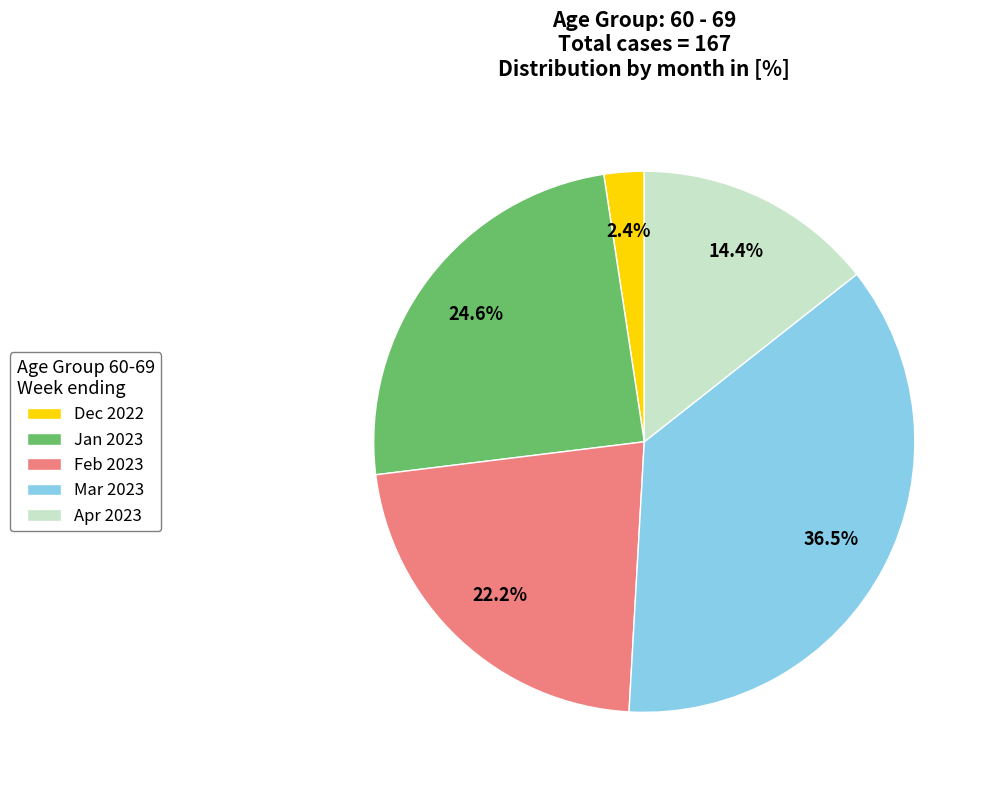

Is there any slice that represents more than half of the pie?

No